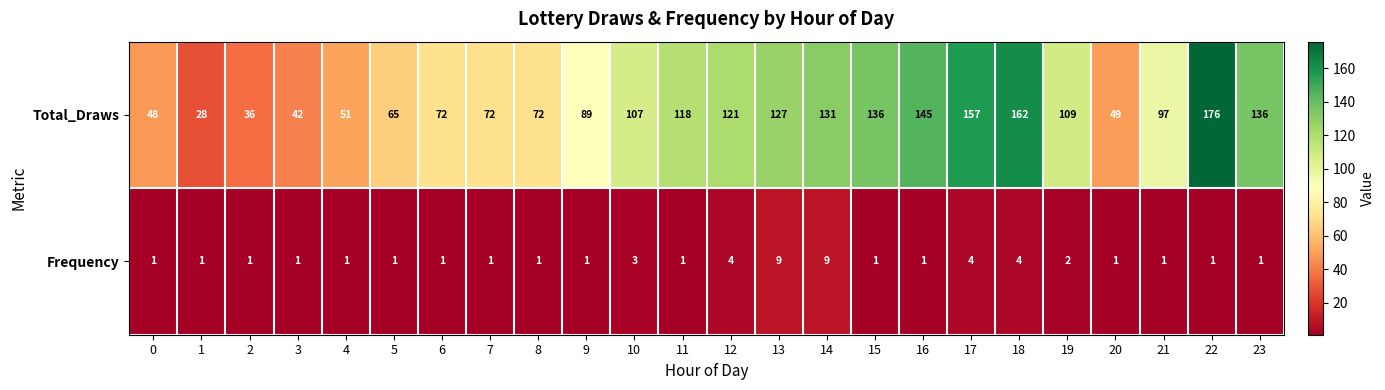

What is the sum of all Frequency values?

52